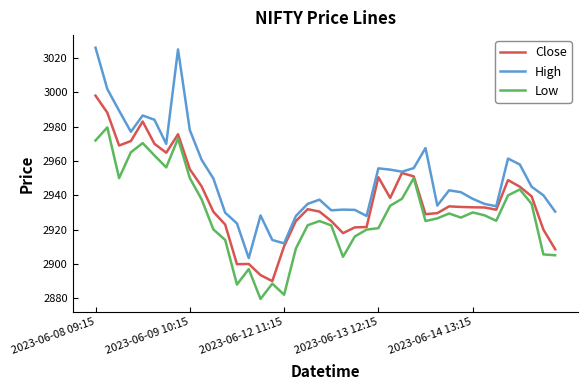

True or false: High and Low cross at least once.

False